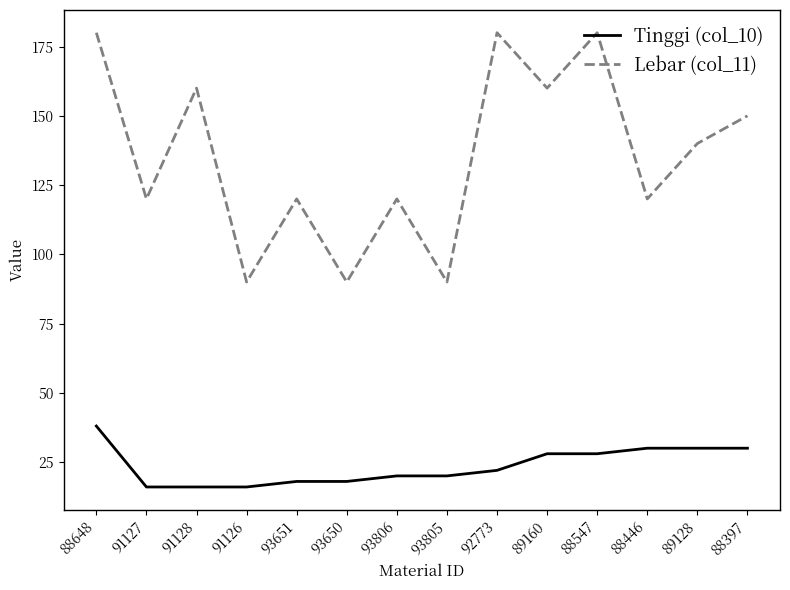

Where is Lebar (col_11) nearest to the value 135?

89128